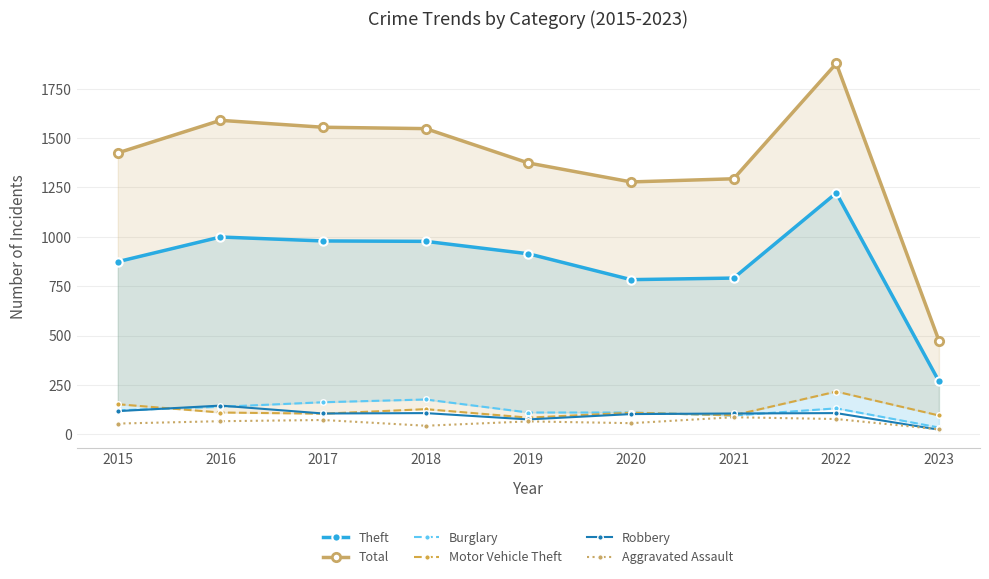

Reading left to right, what are all the values shown in this chart?

Theft: 2015=874	2016=999	2017=979	2018=977	2019=914	2020=783	2021=791	2022=1222	2023=268
Total: 2015=1425	2016=1590	2017=1555	2018=1548	2019=1374	2020=1278	2021=1294	2022=1878	2023=474
Burglary: 2015=121	2016=139	2017=162	2018=176	2019=110	2020=110	2021=95	2022=131	2023=34
Motor Vehicle Theft: 2015=152	2016=110	2017=104	2018=127	2019=84	2020=109	2021=96	2022=216	2023=95
Robbery: 2015=117	2016=145	2017=105	2018=107	2019=75	2020=102	2021=105	2022=107	2023=23
Aggravated Assault: 2015=54	2016=66	2017=72	2018=43	2019=65	2020=56	2021=86	2022=77	2023=25